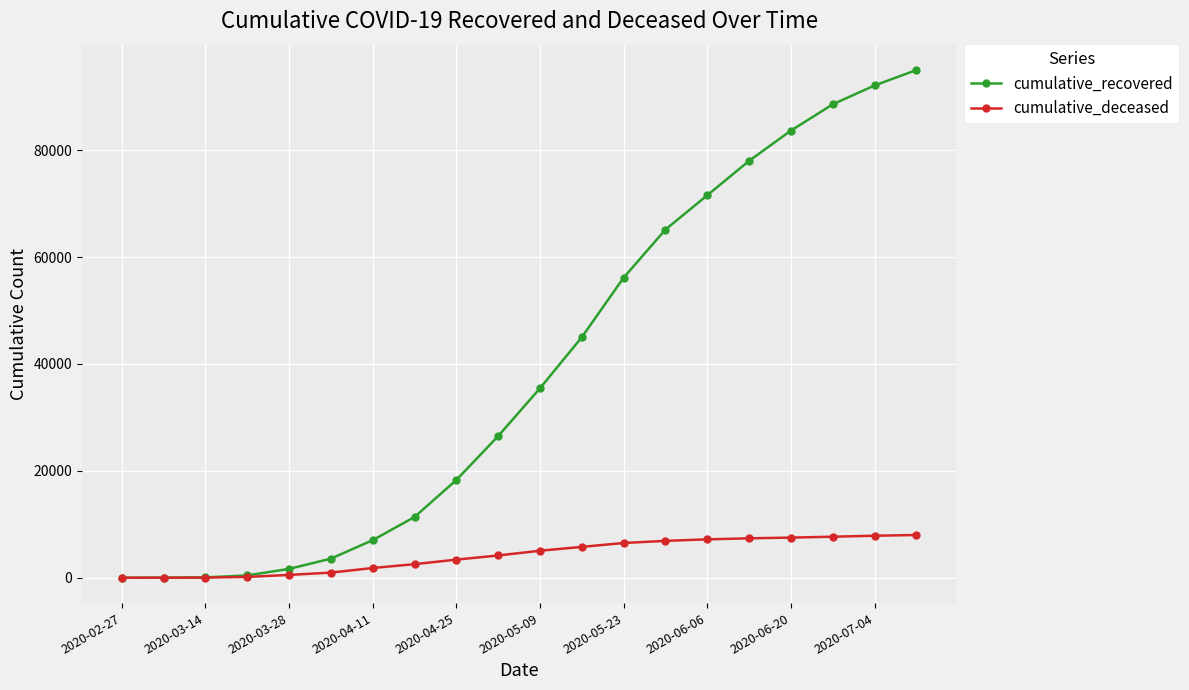

What is the greatest value displayed?

94979